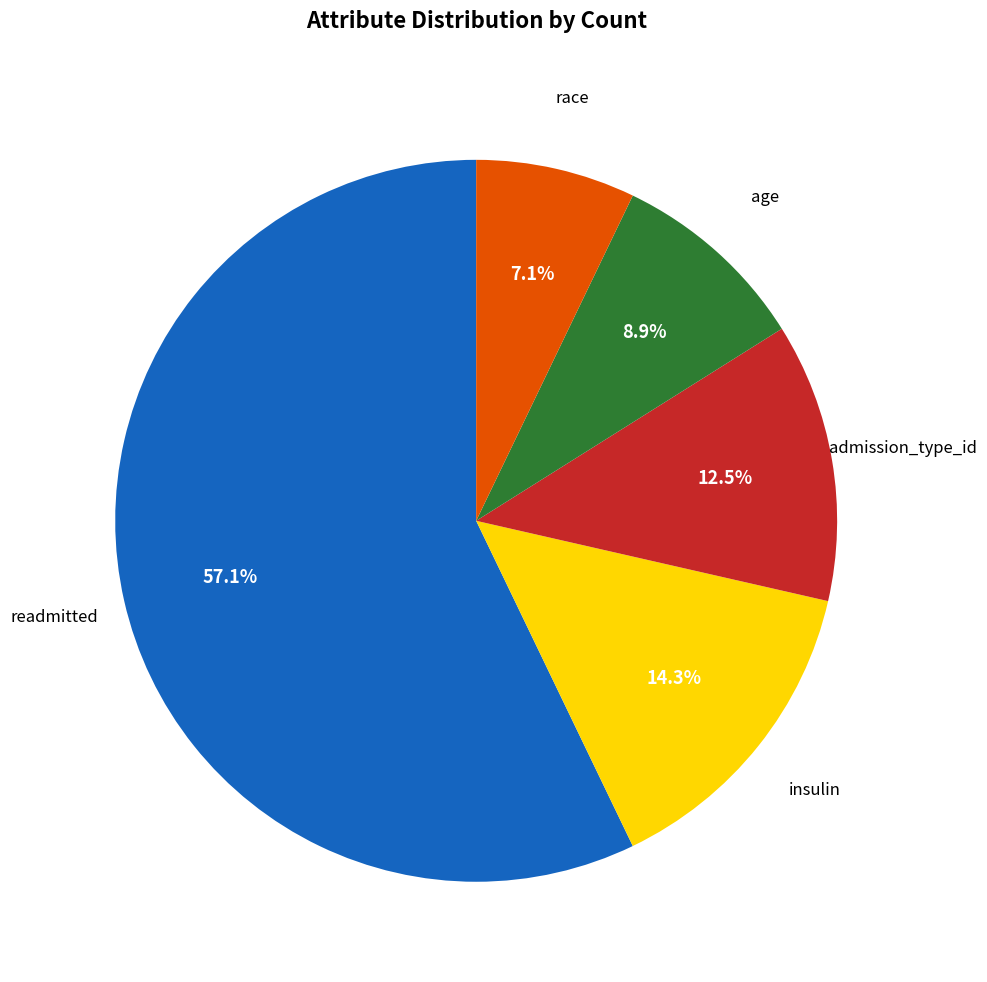

To the nearest percent, what is the average slice percentage?

20%